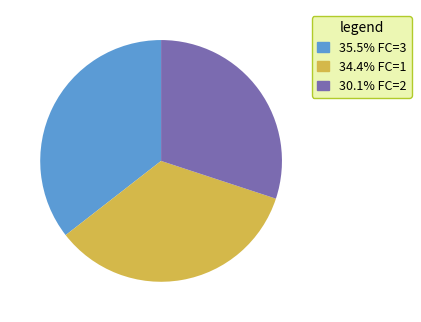

Is there a majority slice in this chart?

No